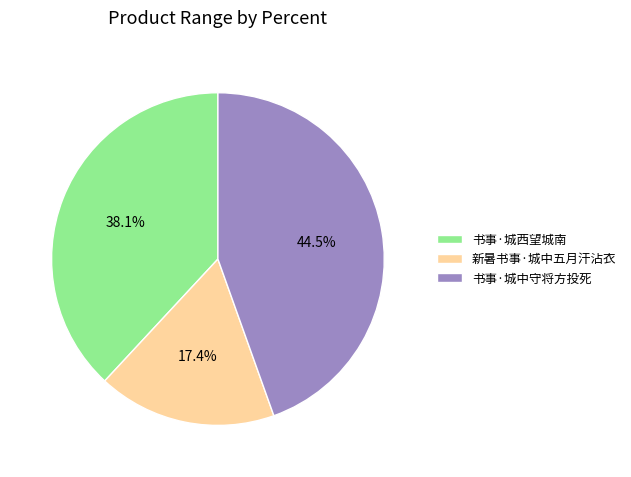

Rank the categories by value from highest to lowest.

书事·城中守将方投死, 书事·城西望城南, 新暑书事·城中五月汗沾衣